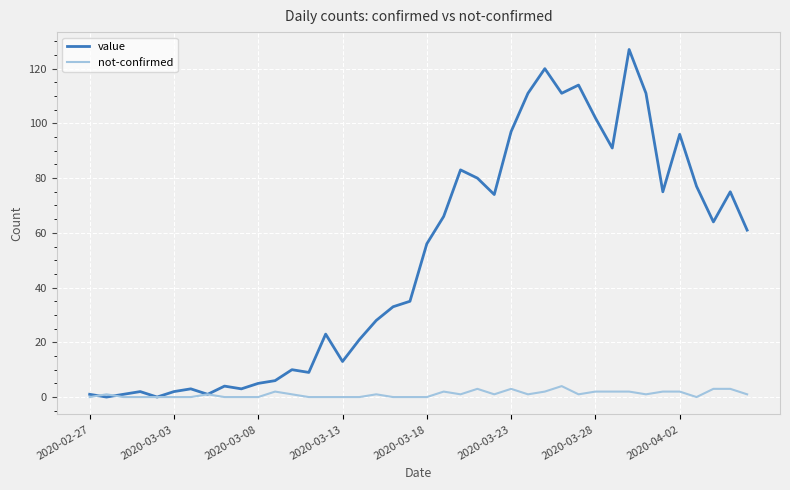

Does the chart have visible grid lines?

Yes